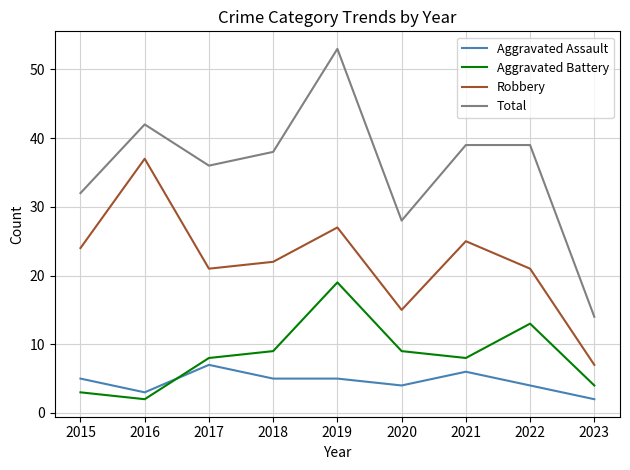

Is this an area chart (filled region under the line)?

No